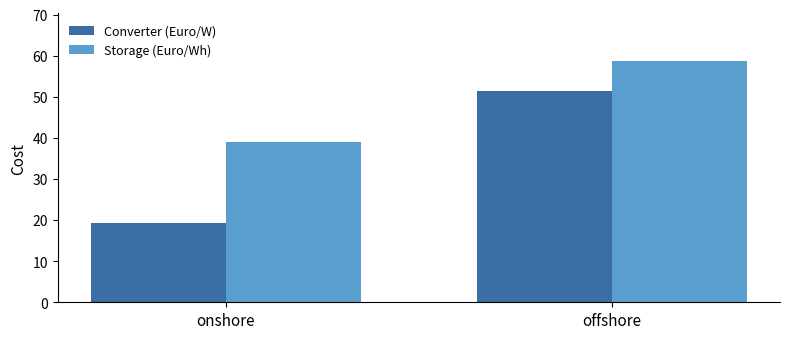

At which category is the sum across all series the highest?

offshore